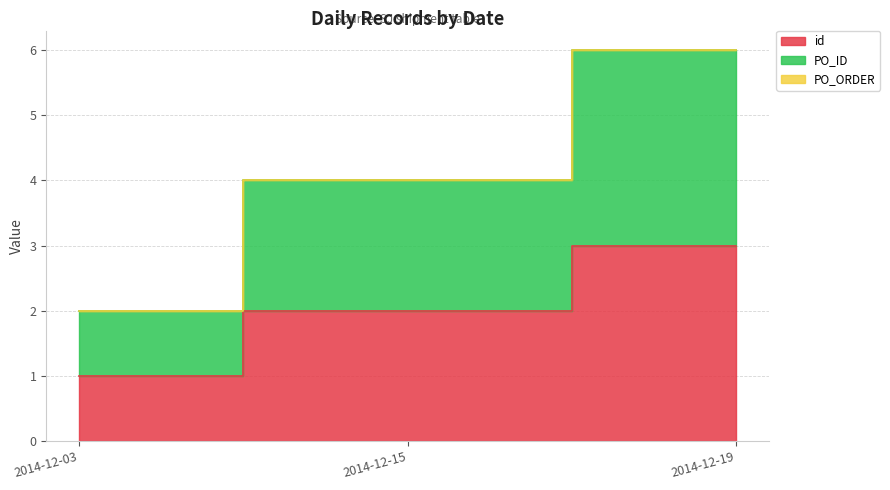

True or false: id has a value of 1 at 2014-12-15.

False